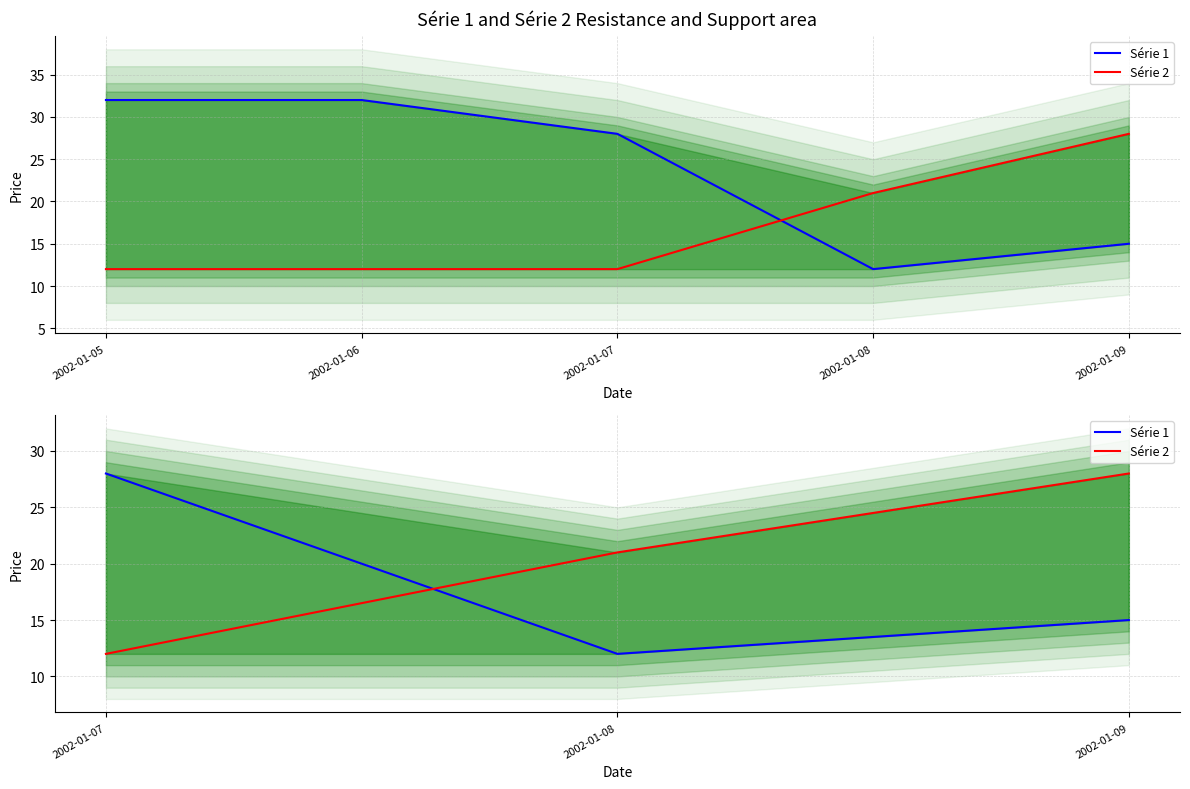

Rank the series by their average value, from lowest to highest.

Série 1, Série 2